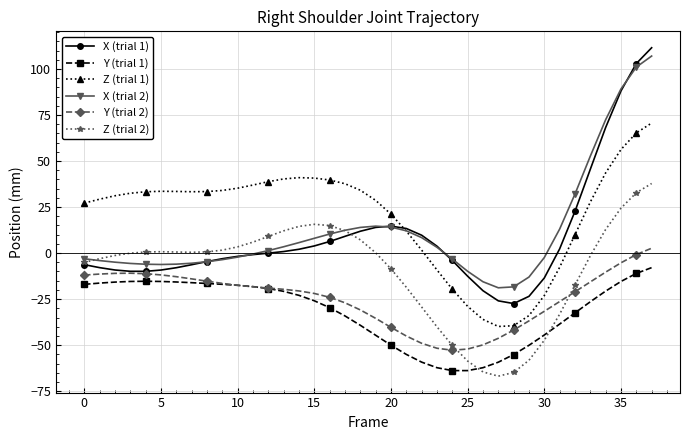

After their last crossing, which series has the higher values: Y (trial 1) or Z (trial 2)?

Z (trial 2)